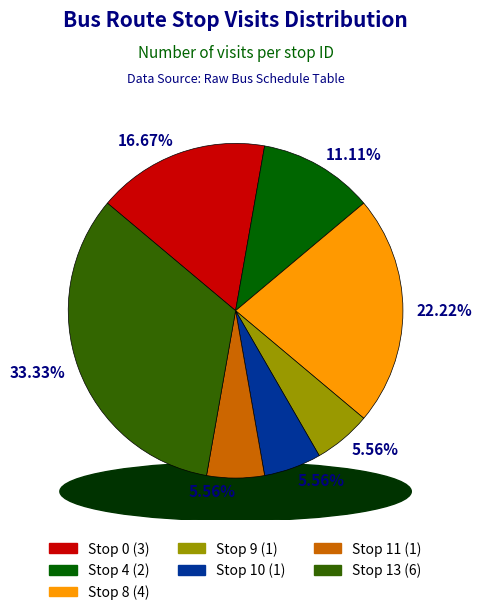

What percentage do Stop 8 and Stop 13 together represent?

55.6%